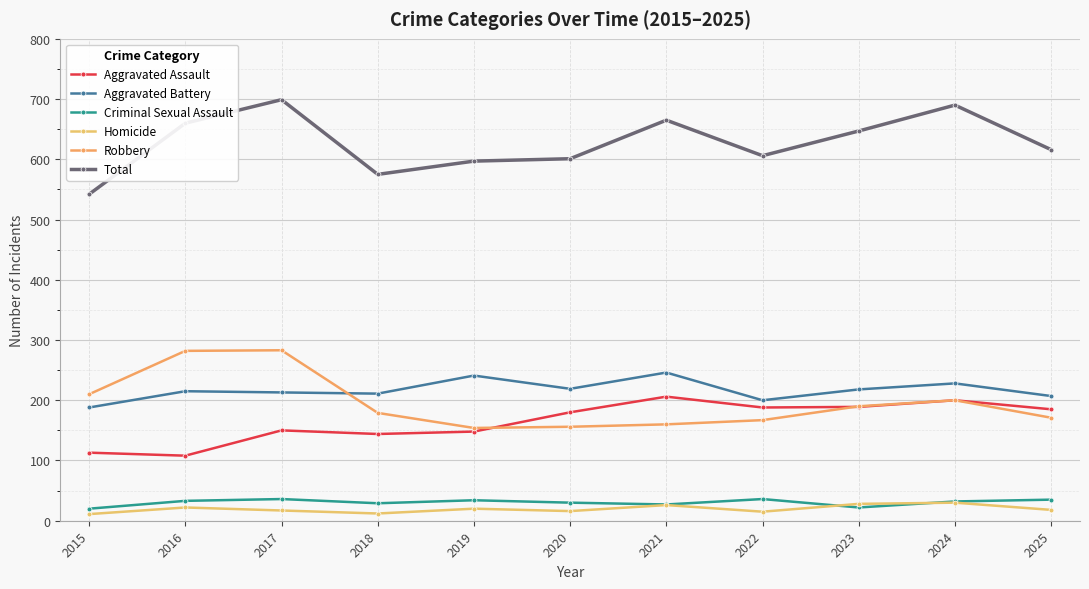

Is this an area chart (filled region under the line)?

No